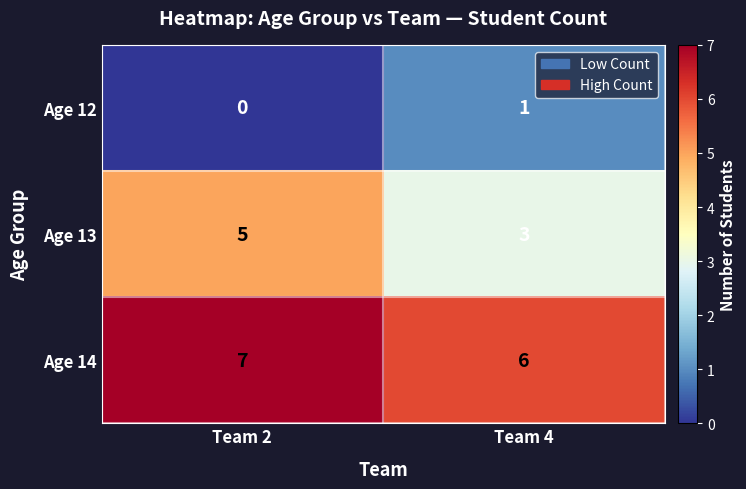

Reading right to left, extract all data points from this chart.

Age 12: 1	0
Age 13: 3	5
Age 14: 6	7